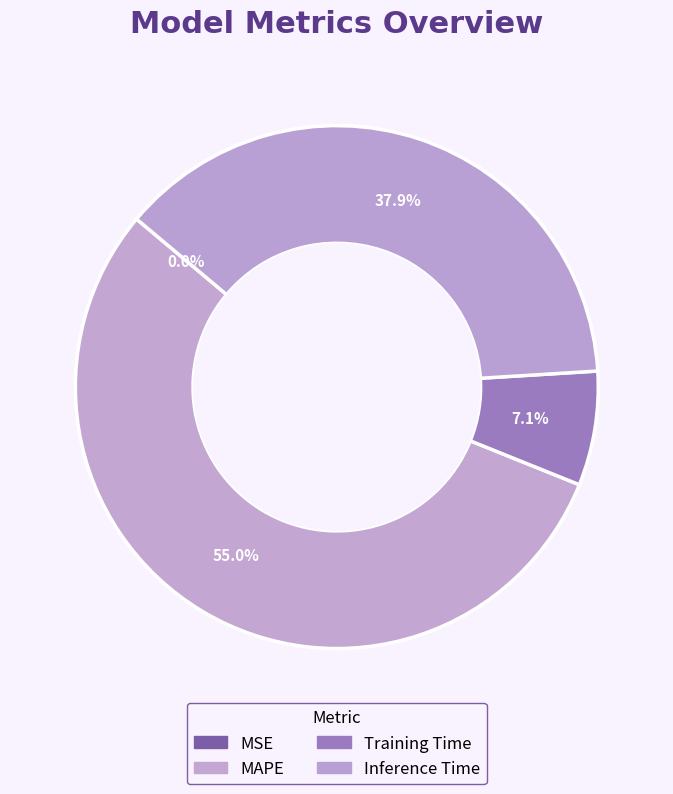

To the nearest percent, what is the average slice percentage?

25%